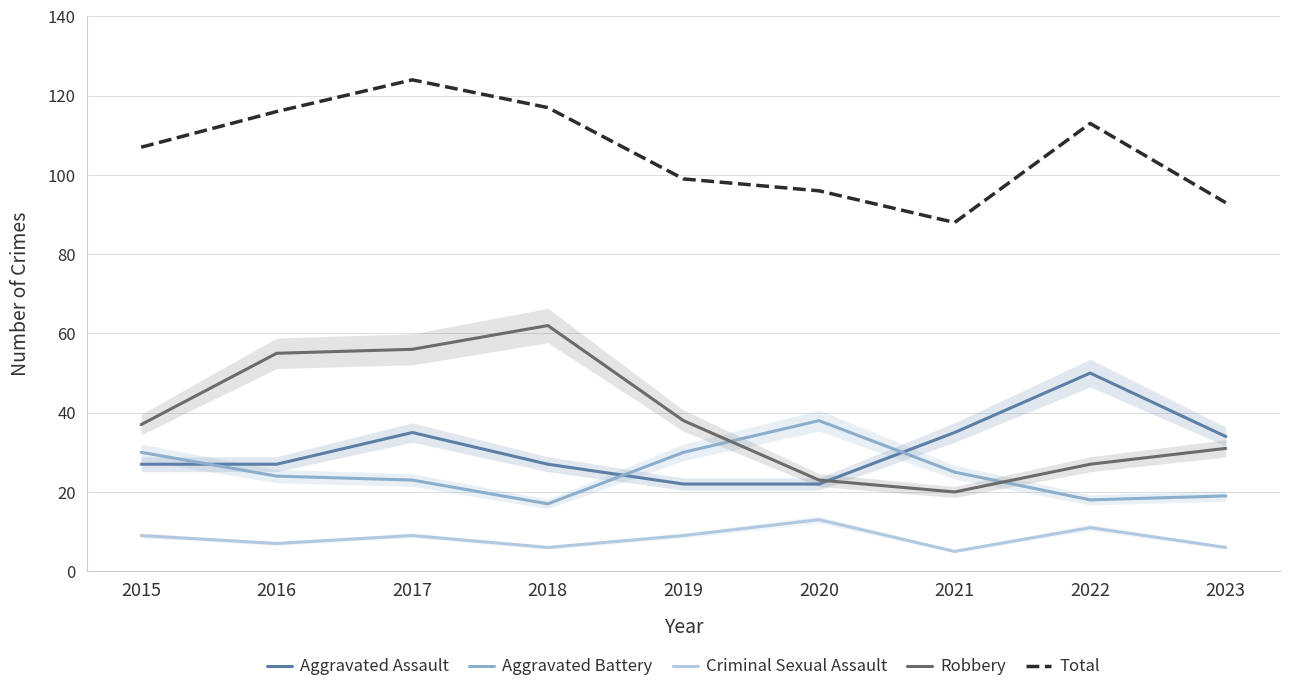

At which label is Aggravated Assault closest to 36?

2017